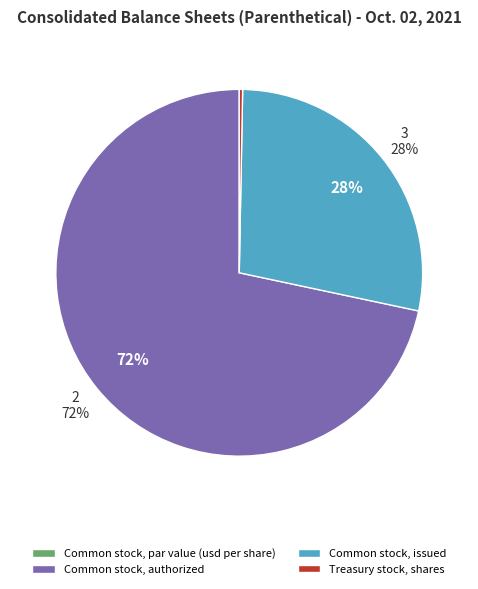

What percentage is the Common stock, issued slice, to the nearest percent?

28%